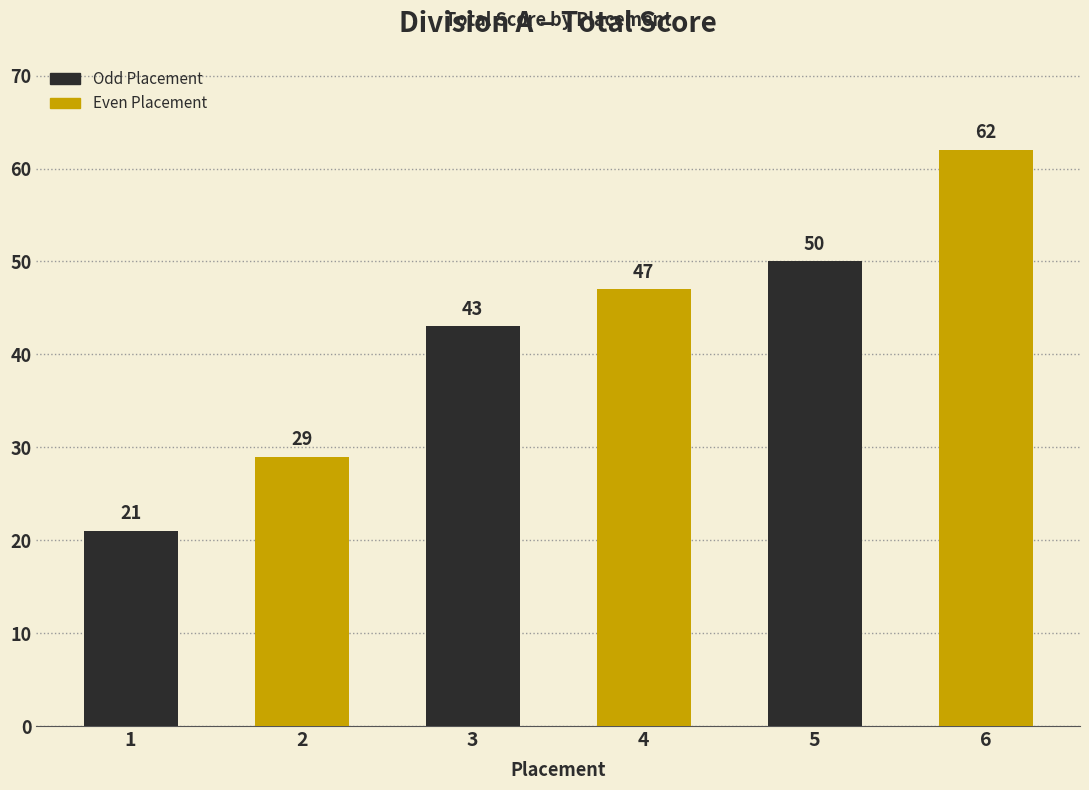

How many categories are shown in the chart?

6